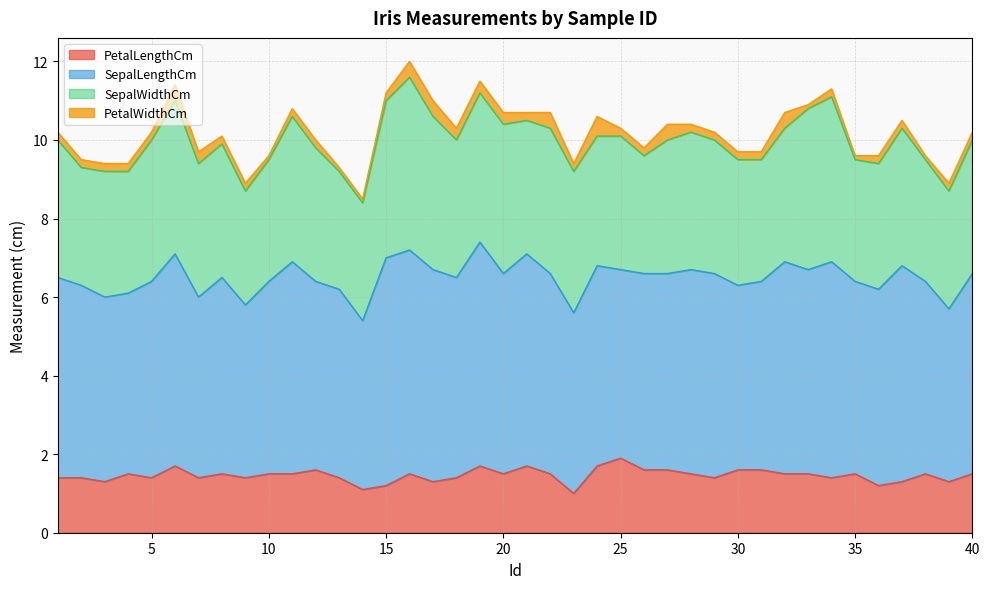

What is the value of the SepalWidthCm point at the 28th from the left?

3.5